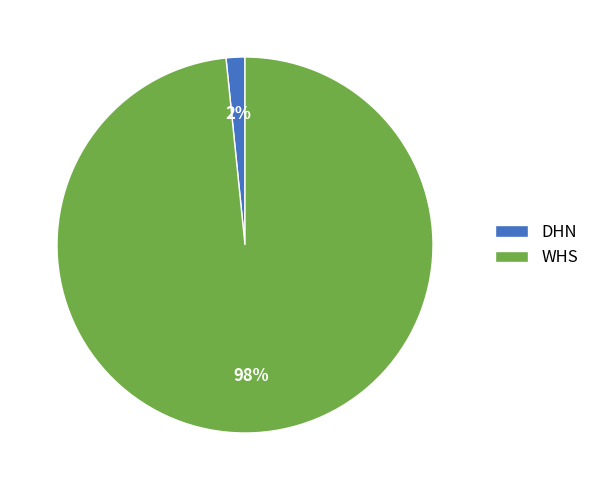

How many segments does this pie chart have?

2